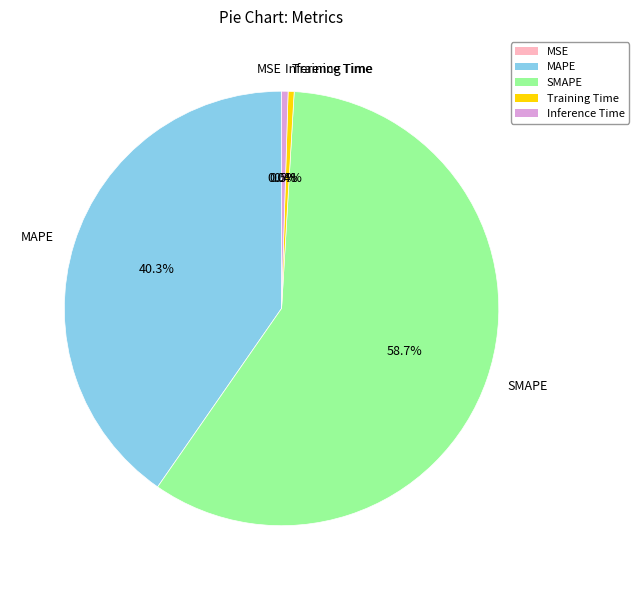

What is the largest slice in the pie chart?

SMAPE